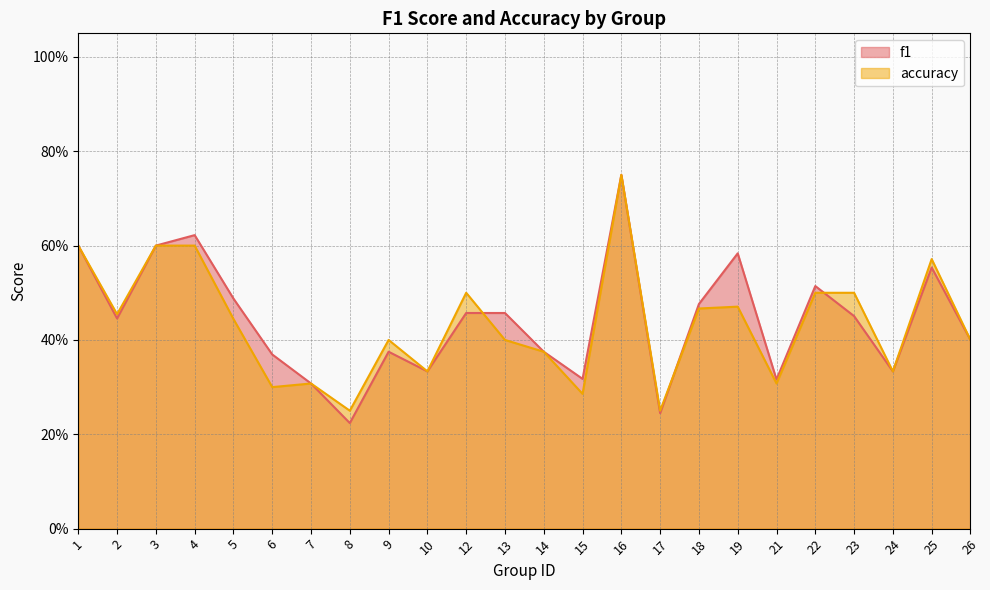

List the series in order of their overall mean, lowest first.

accuracy, f1